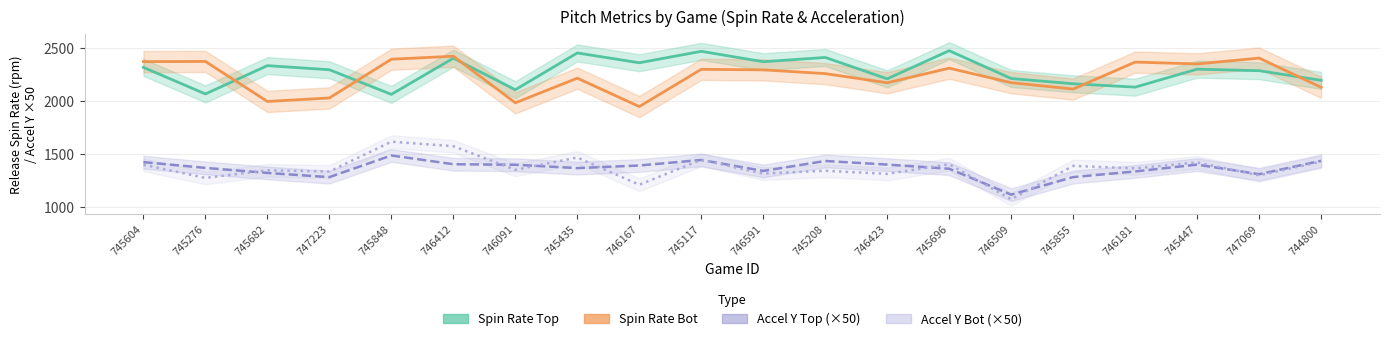

Does the chart have visible grid lines?

Yes